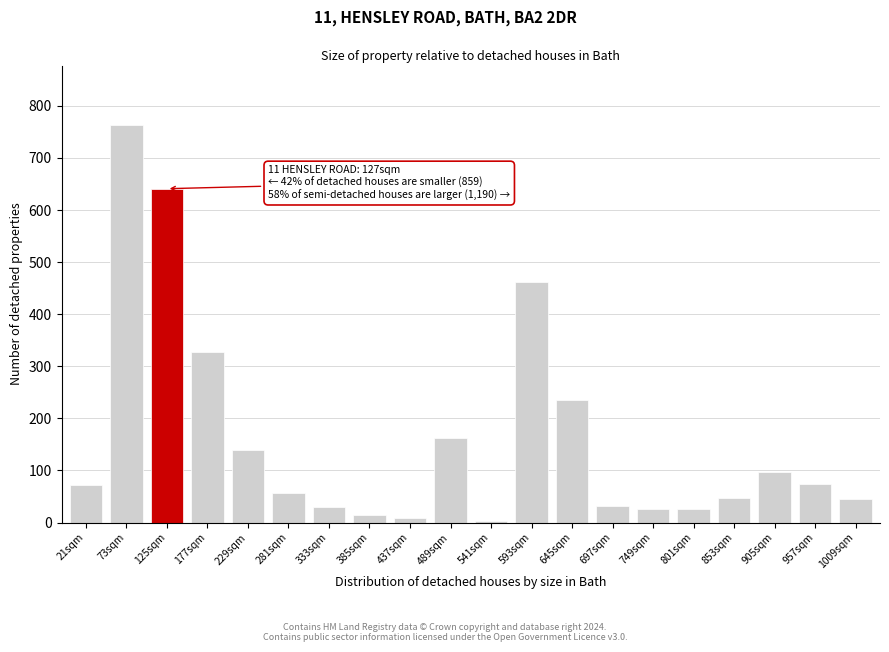

What is the greatest value displayed?

763